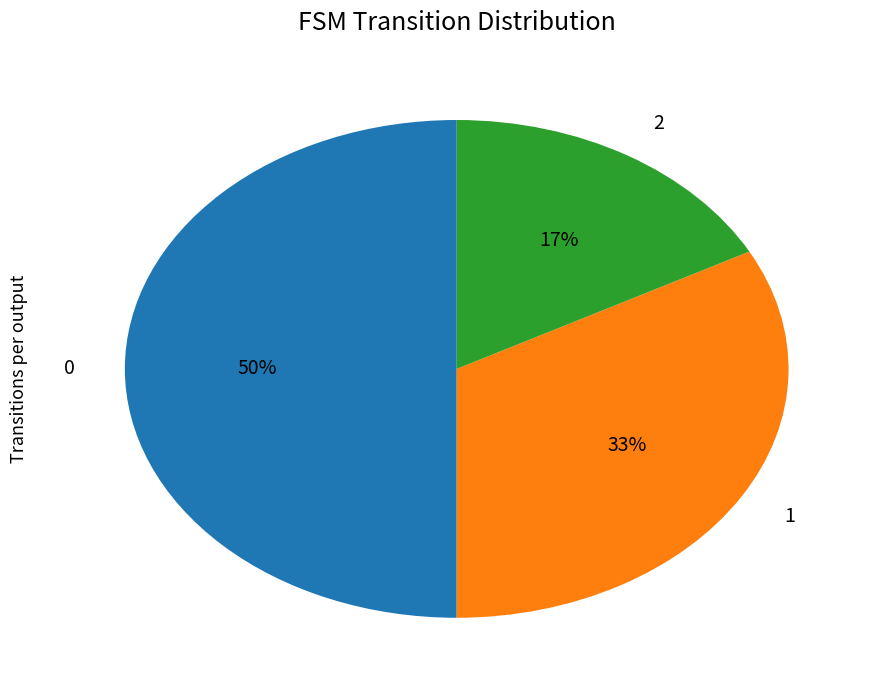

Which slice is the largest?

0